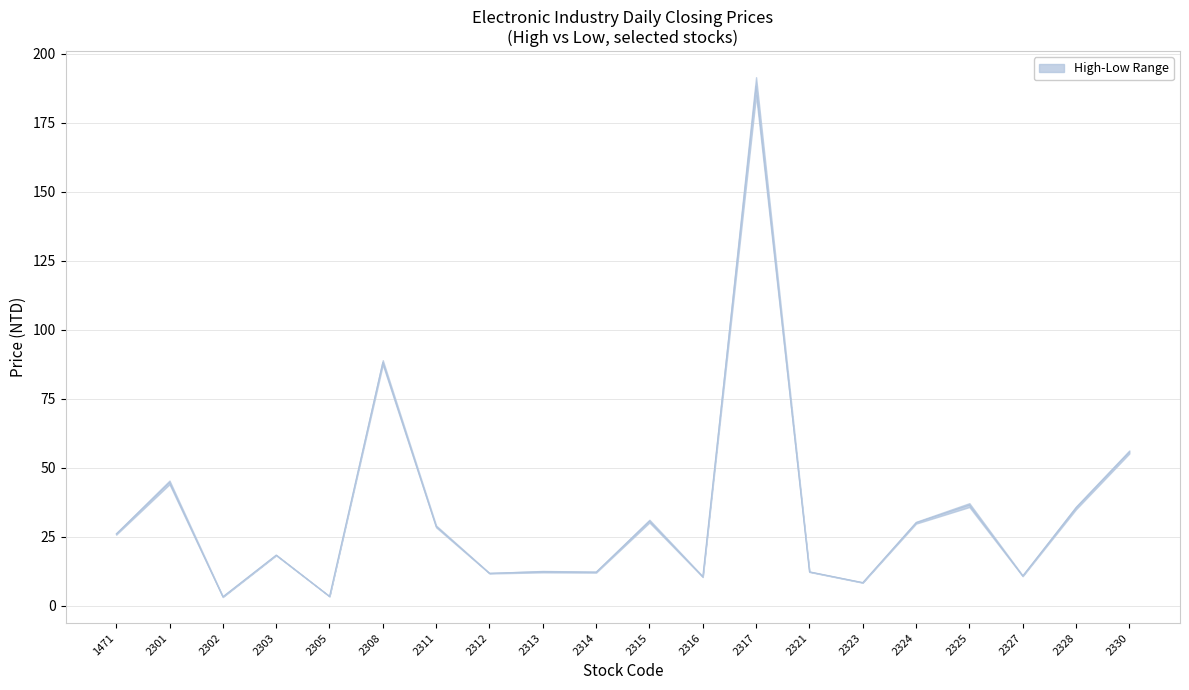

The chart shows a value of 1.6 at 2305. True or false?

False